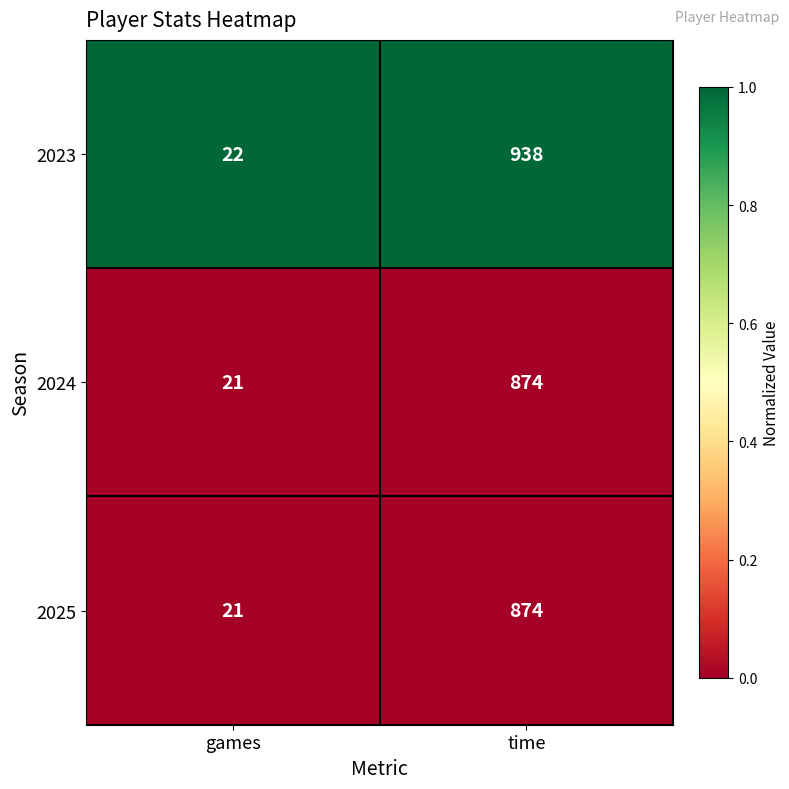

Rank the categories by 2025 value from highest to lowest.

time, games